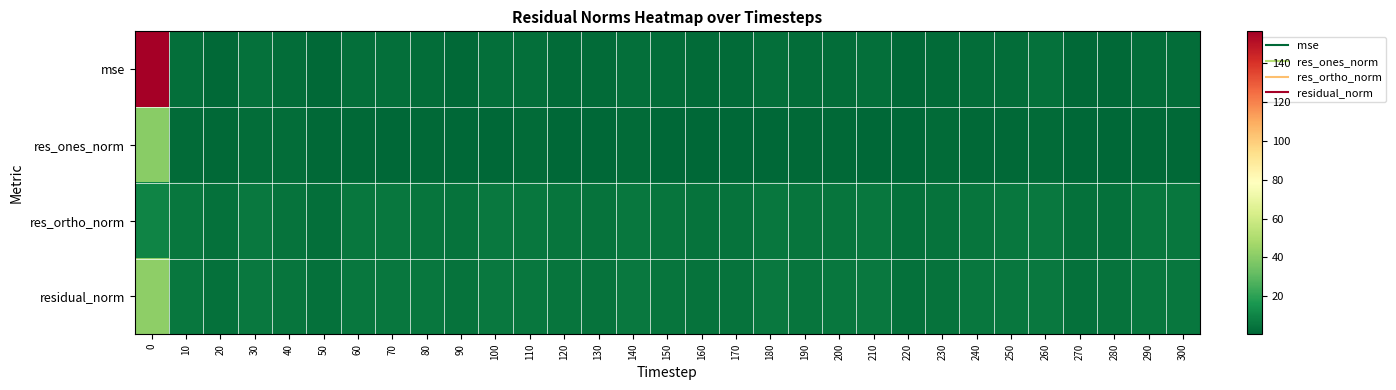

What is the total value across all series at 230?

12.1